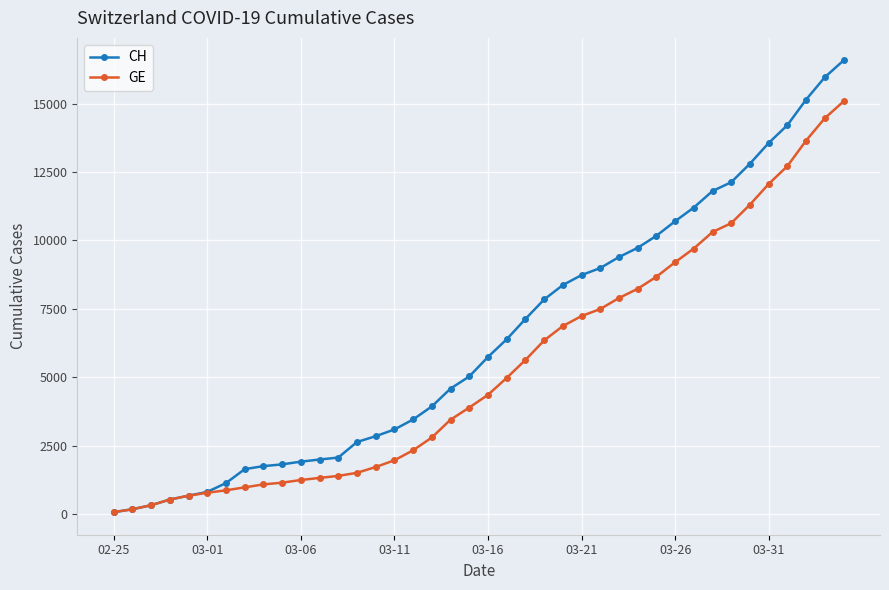

Which series has the largest total across all categories?

CH